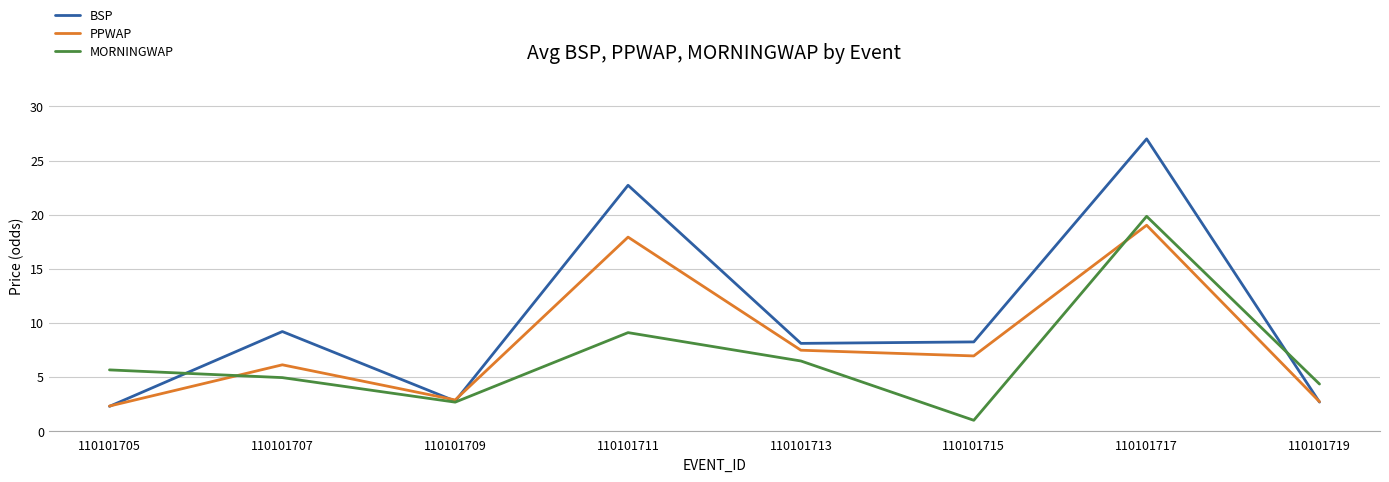

The value of PPWAP at 110101713 is 5.1. True or false?

False